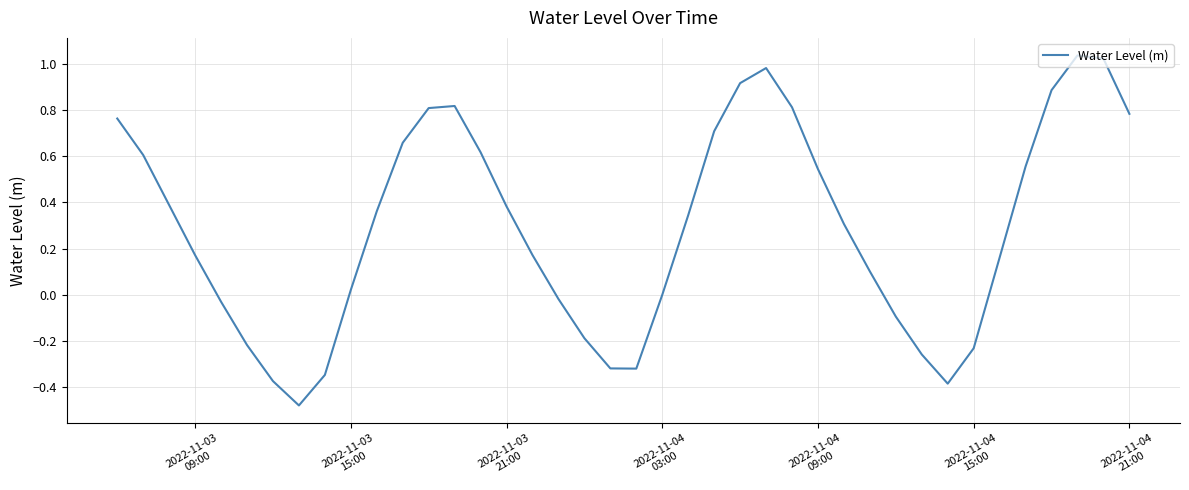

What is the difference between the maximum and minimum values?

1.5